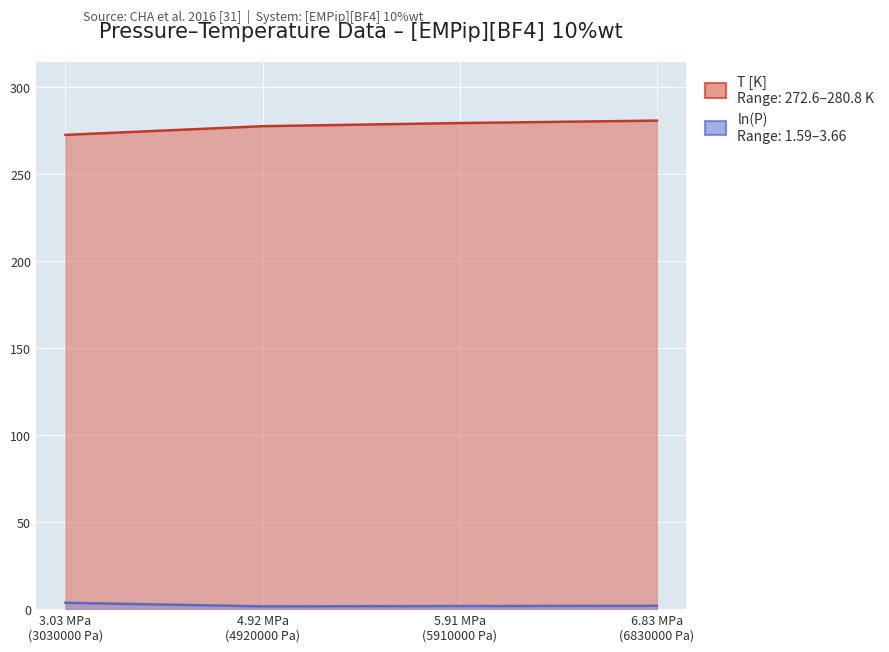

Which series has the widest spread of values?

T [K]